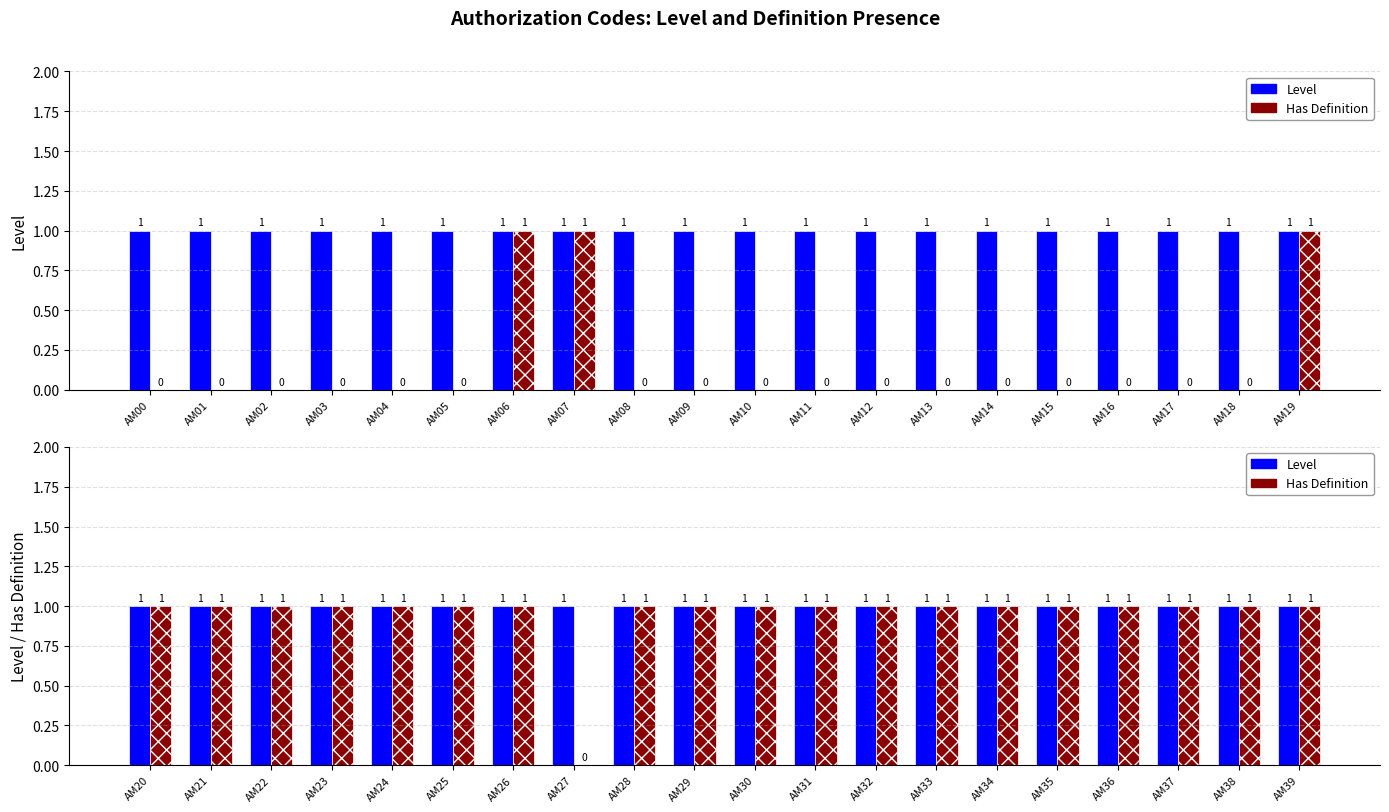

Is the value of Has Definition at AM21 greater than the value of Level at AM33?

No